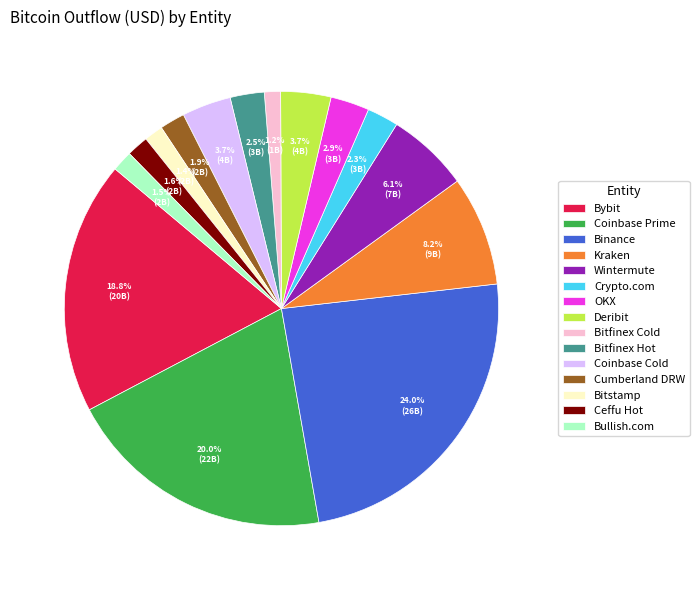

To the nearest percent, what is the average slice percentage?

7%